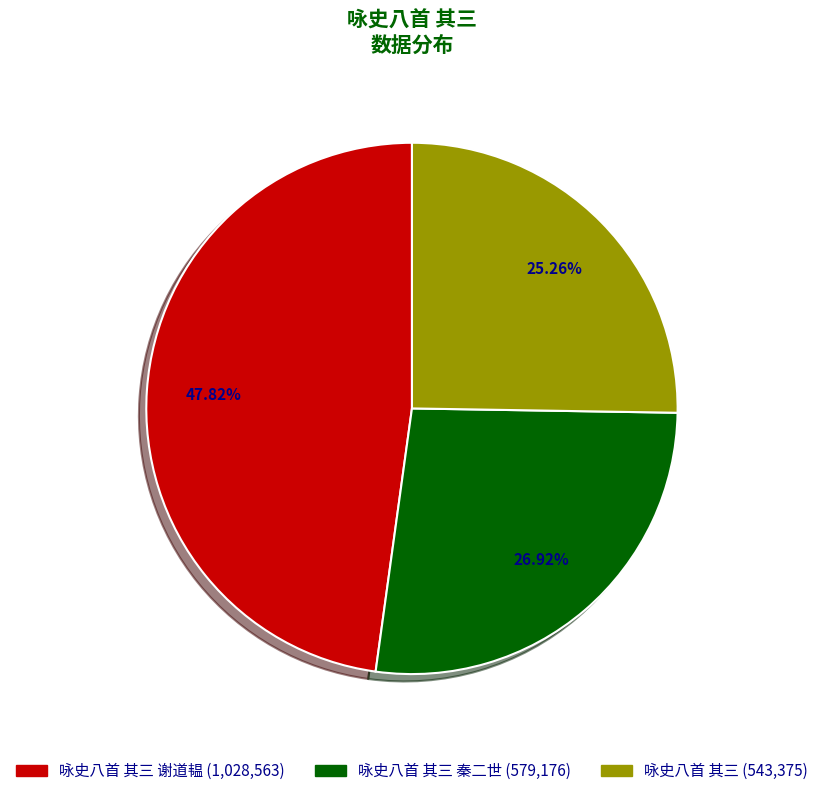

Is there any slice that represents more than half of the pie?

No